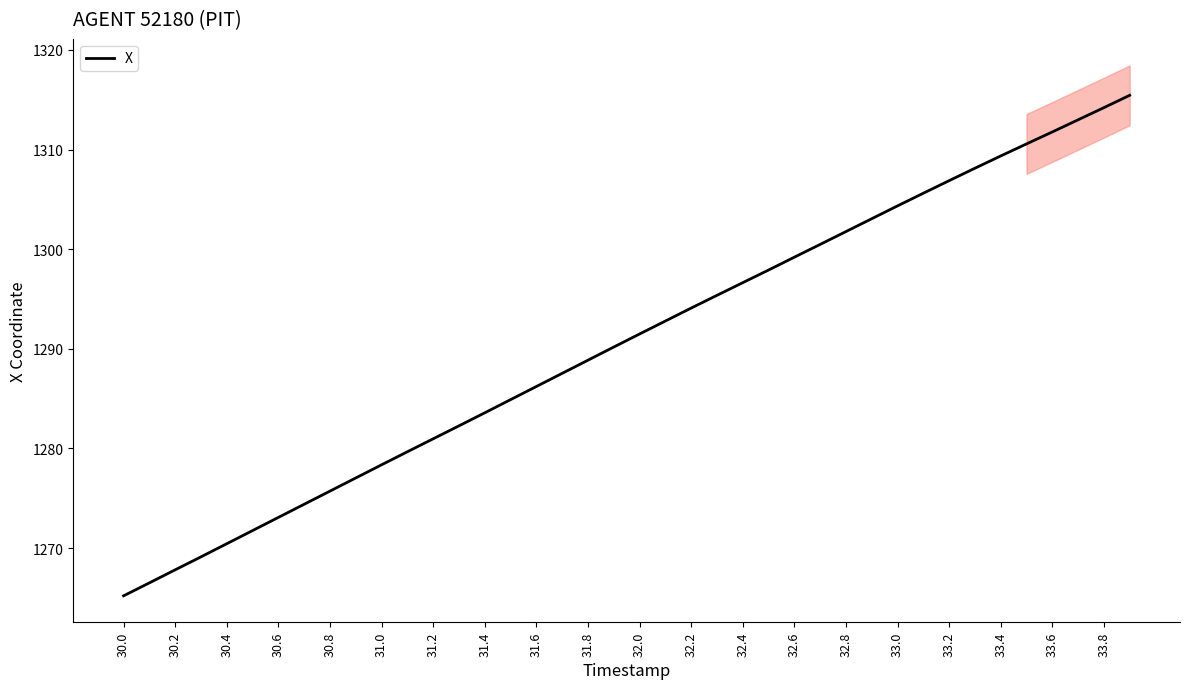

The value of X at 30.4 is 1270.4. True or false?

True